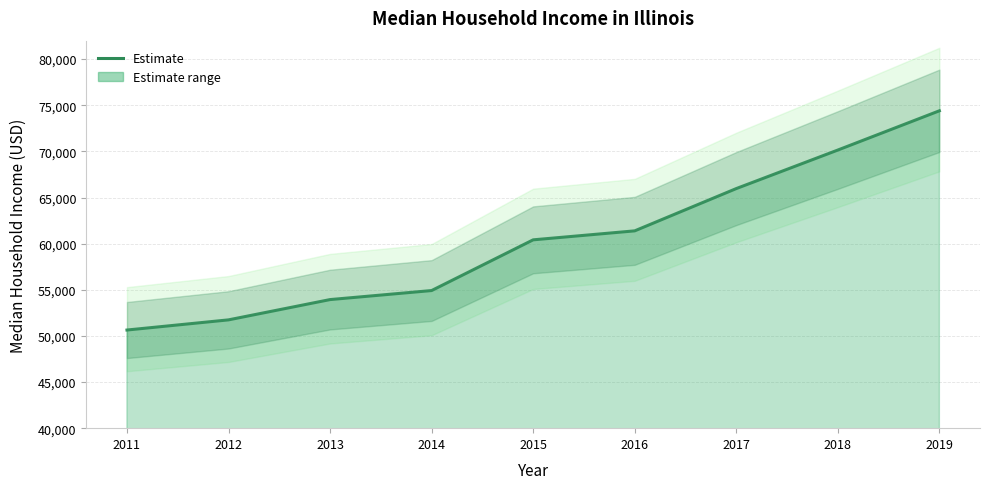

What is the ratio of the value at 2012 to the value at 2017?

0.8